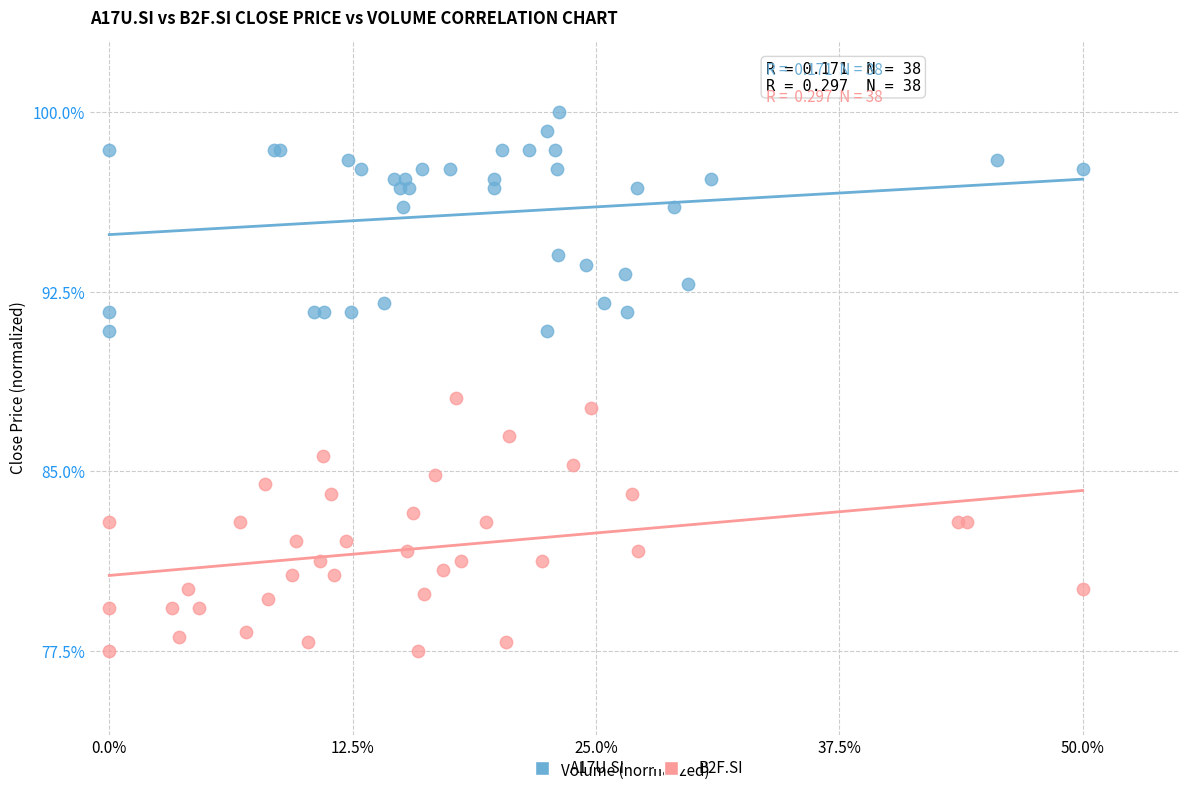

What are all the series names shown in the legend?

A17U.SI, B2F.SI